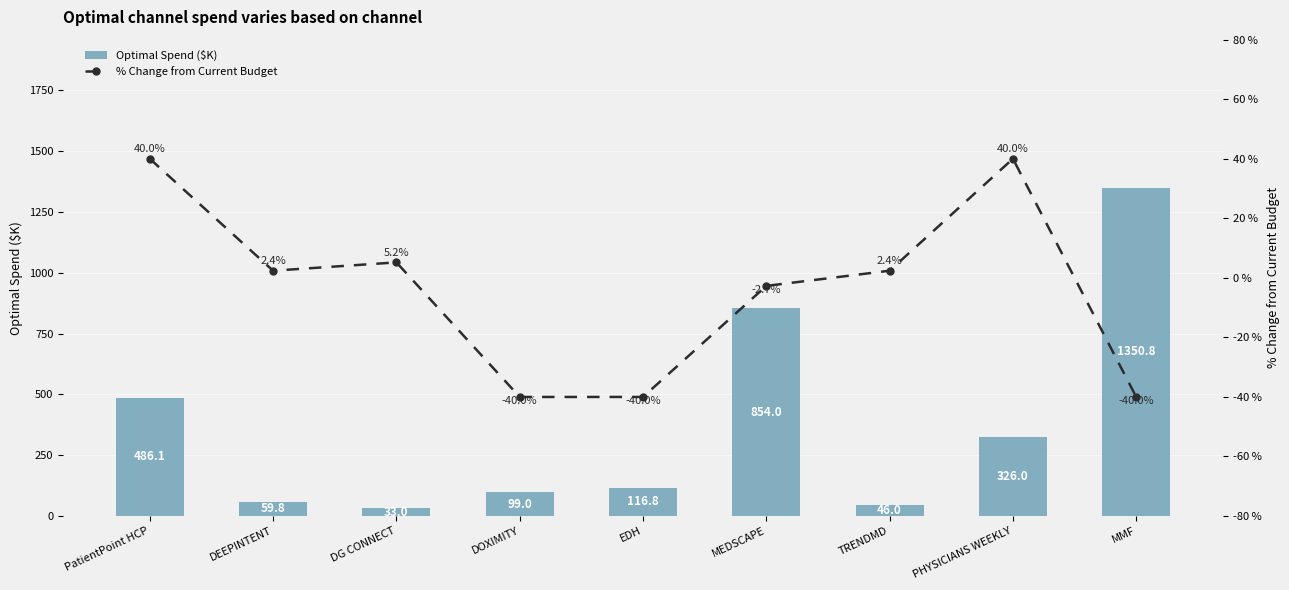

Between PatientPoint HCP and MMF, which series saw the biggest shift?

Optimal Spend ($K)